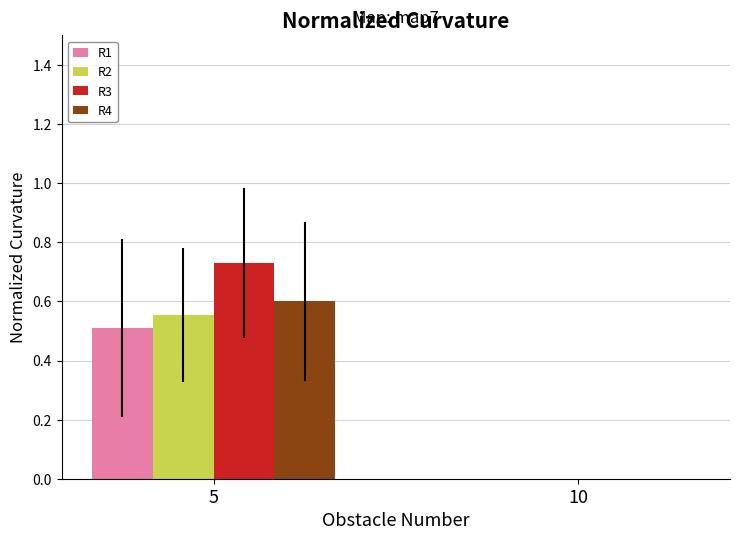

What is the total value across all series at 5?

2.4